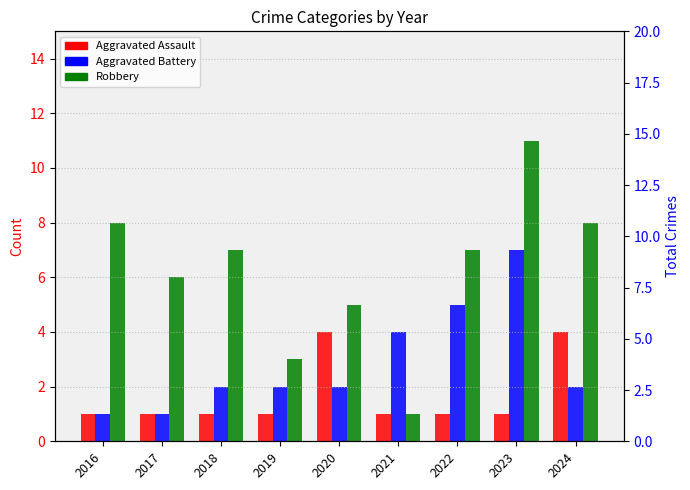

Reading left to right, transcribe all the data shown in this chart.

Aggravated Assault: 1	1	1	1	4	1	1	1	4
Aggravated Battery: 1	1	2	2	2	4	5	7	2
Robbery: 8	6	7	3	5	1	7	11	8